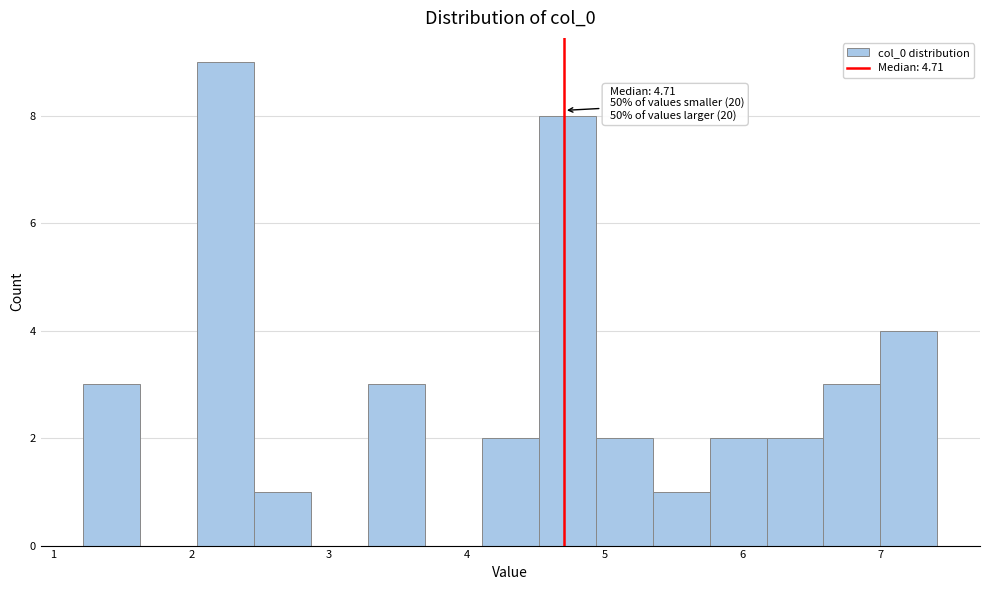

Which range on the x-axis has the tallest bar?

2.0 to 2.5